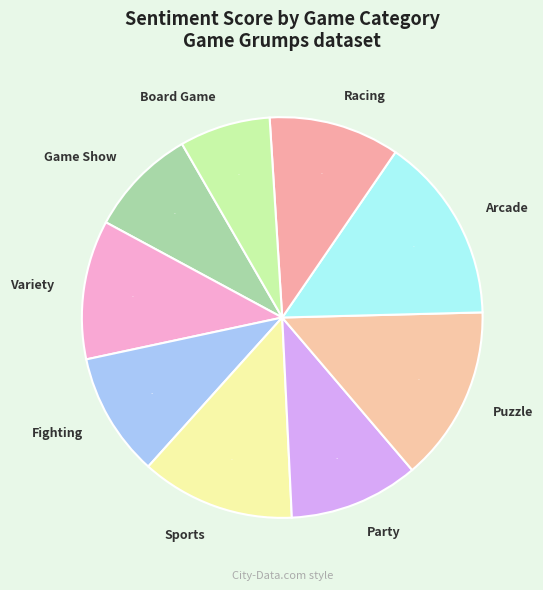

To the nearest percent, what is the difference between the largest and smallest slice percentages?

8%